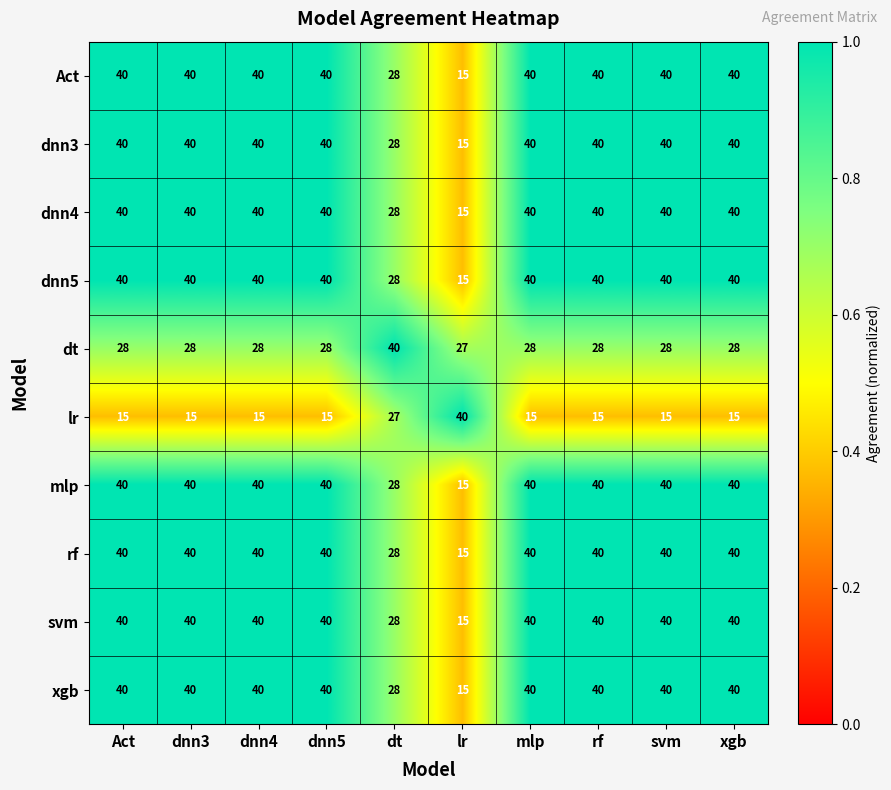

What is the difference between the highest and lowest values at dnn4?

25